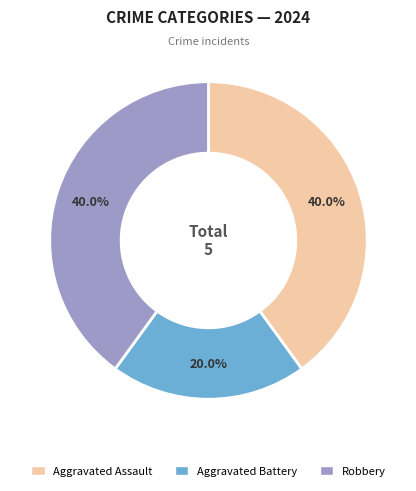

Does any single category account for the majority?

No